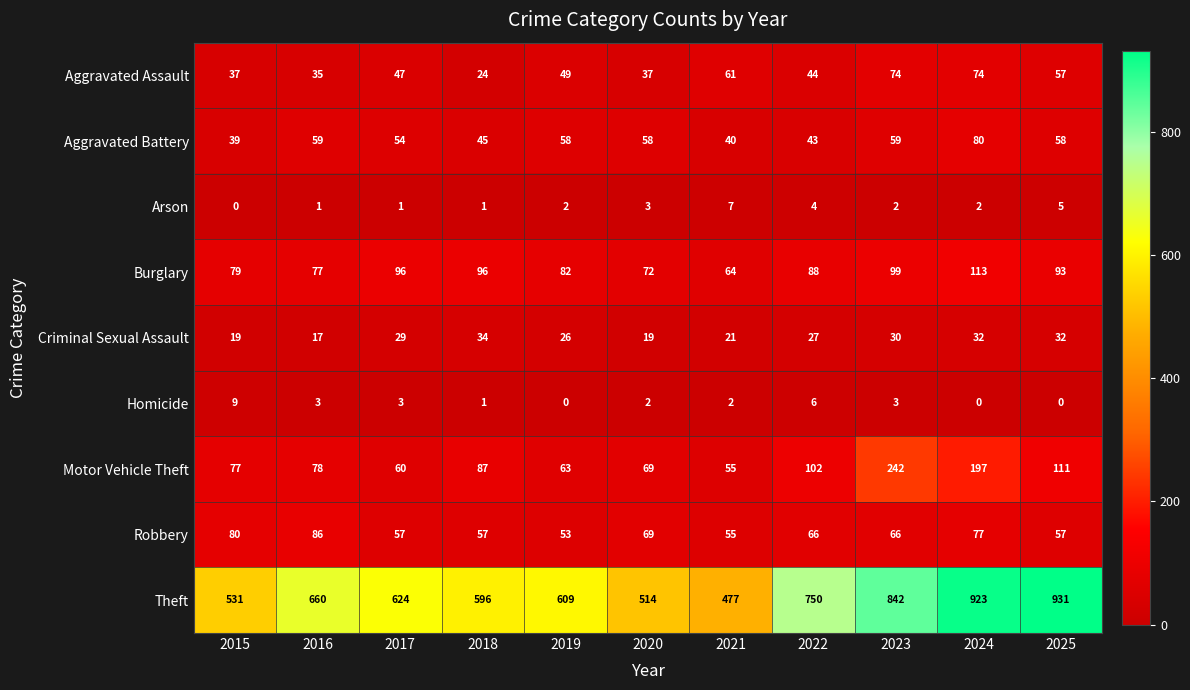

Where is Motor Vehicle Theft nearest to the value 148?

2025